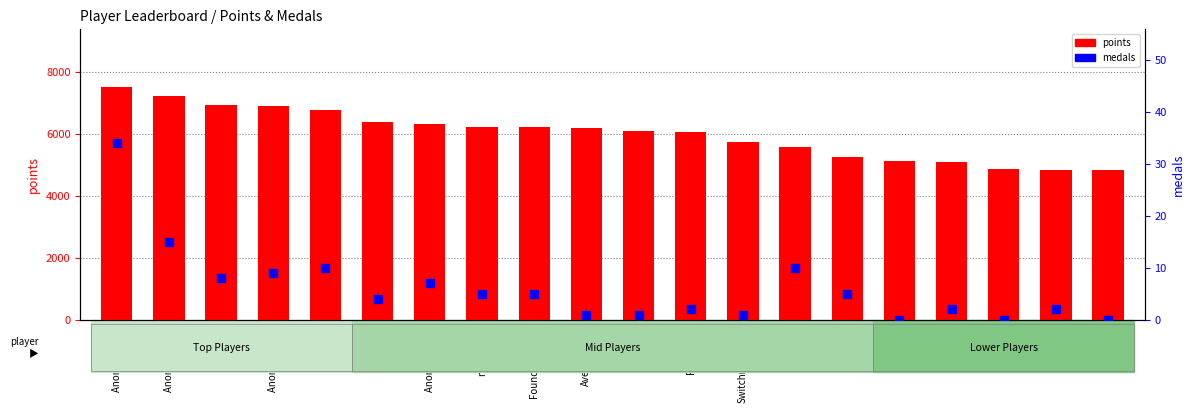

Which series contains the highest Y value?

points